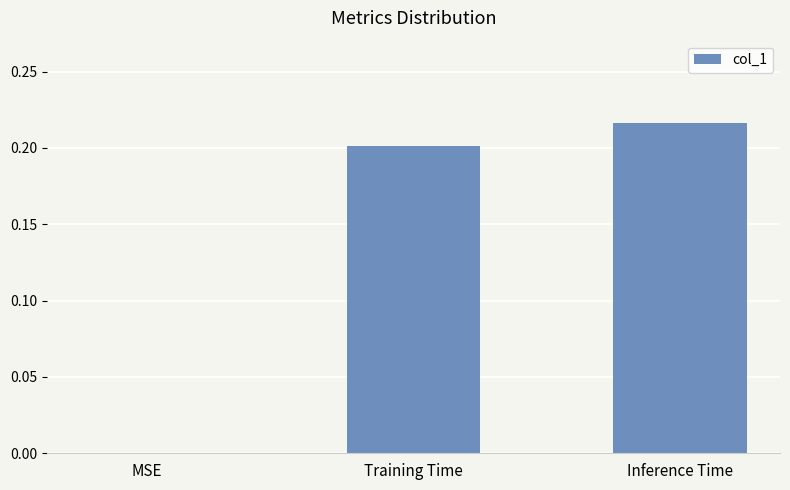

What is the sum of all values?

0.4